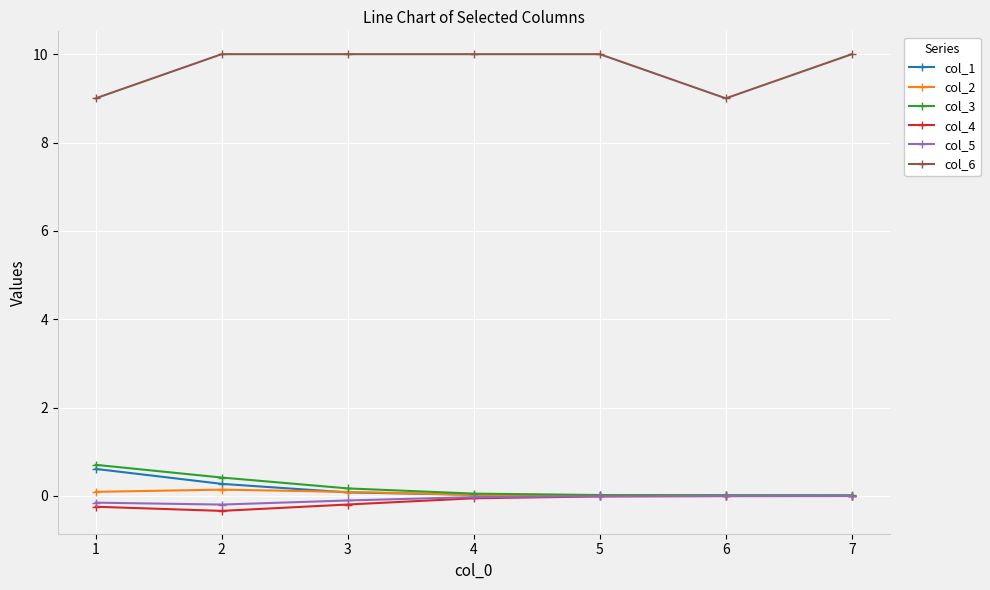

Is it true that col_6 equals 5.0 at 3?

False